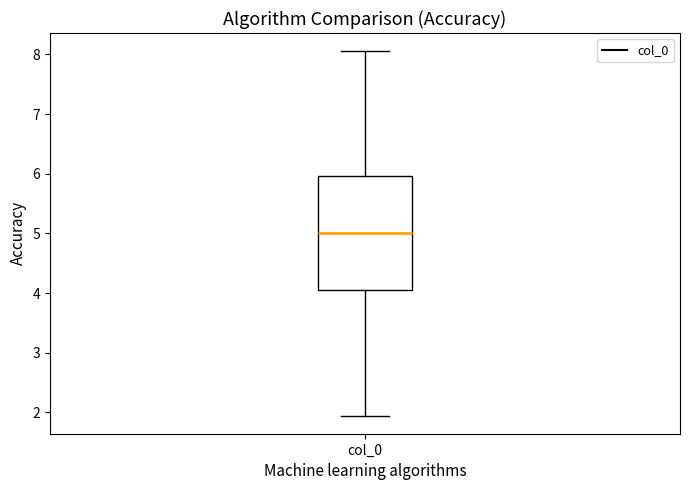

Read this box plot against the y-axis: the position of the median line, the range covered by the box, and the ends of both whiskers. The values are not printed on the chart, so give them approximately, as read against the axis.

median 5.0, box 4.0 to 6.0, whiskers 1.9 to 8.1